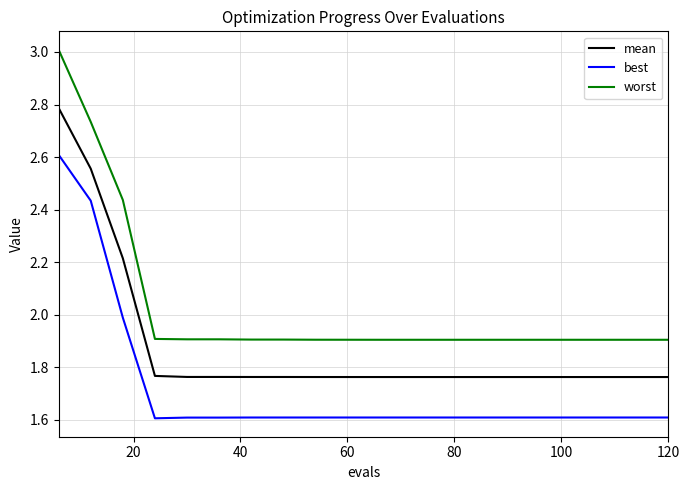

True or false: mean and best cross at least once.

False